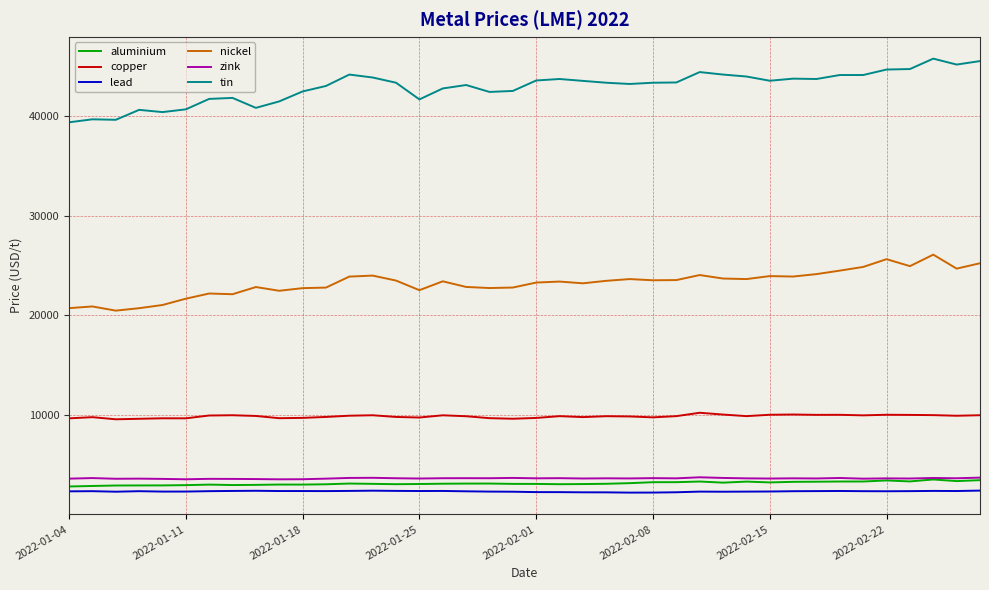

What is the maximum value shown in the chart?

45795.0